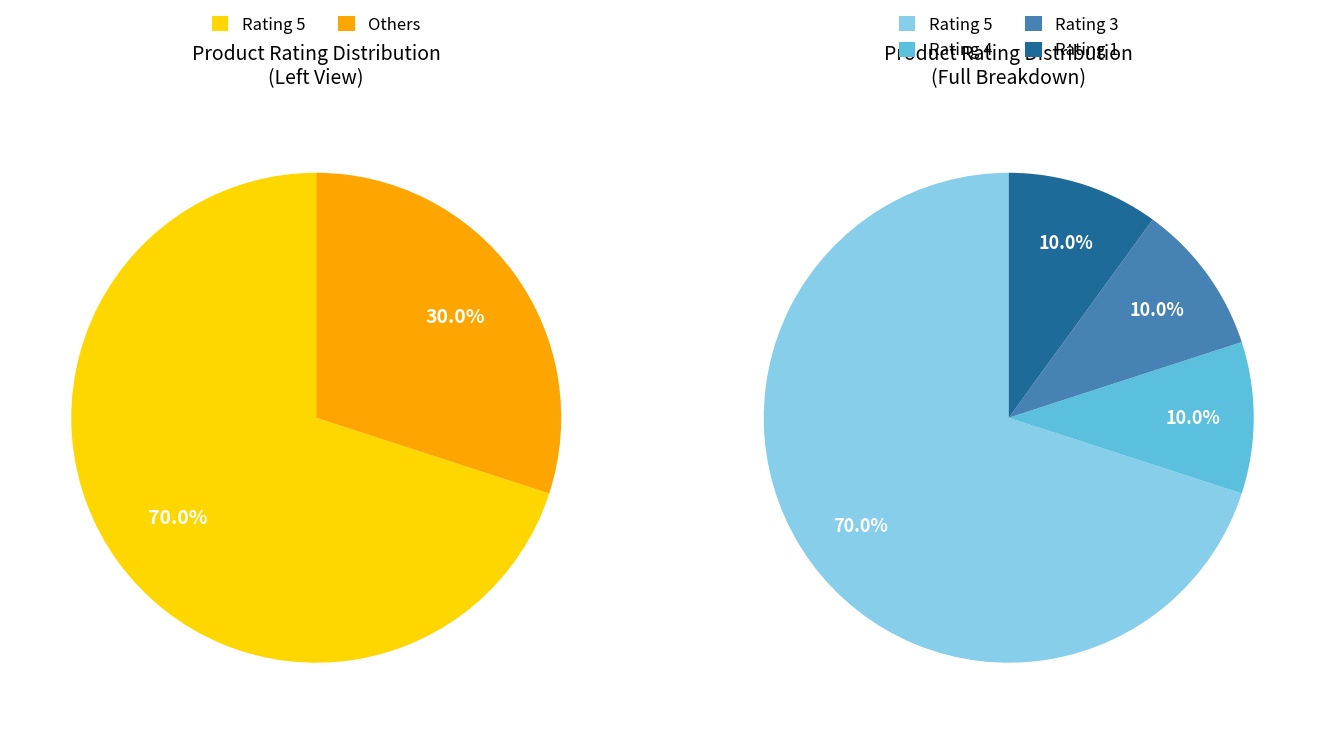

To the nearest percent, what percentage of the pie is Rating 5?

70%